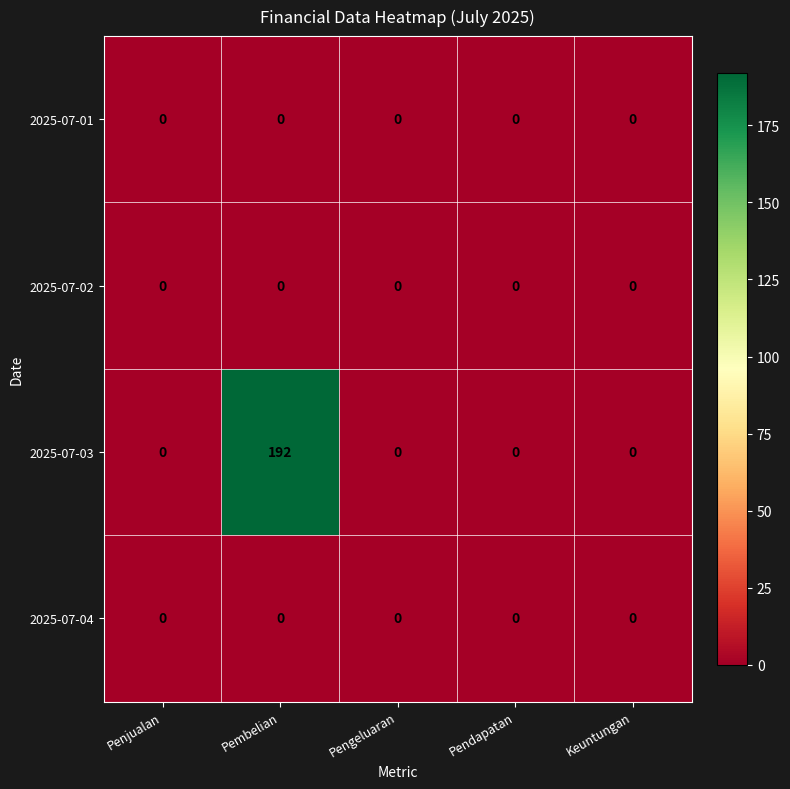

Reading left to right, what are all the values shown in this chart?

2025-07-01: 0	0	0	0	0
2025-07-02: 0	0	0	0	0
2025-07-03: 0	192	0	0	0
2025-07-04: 0	0	0	0	0